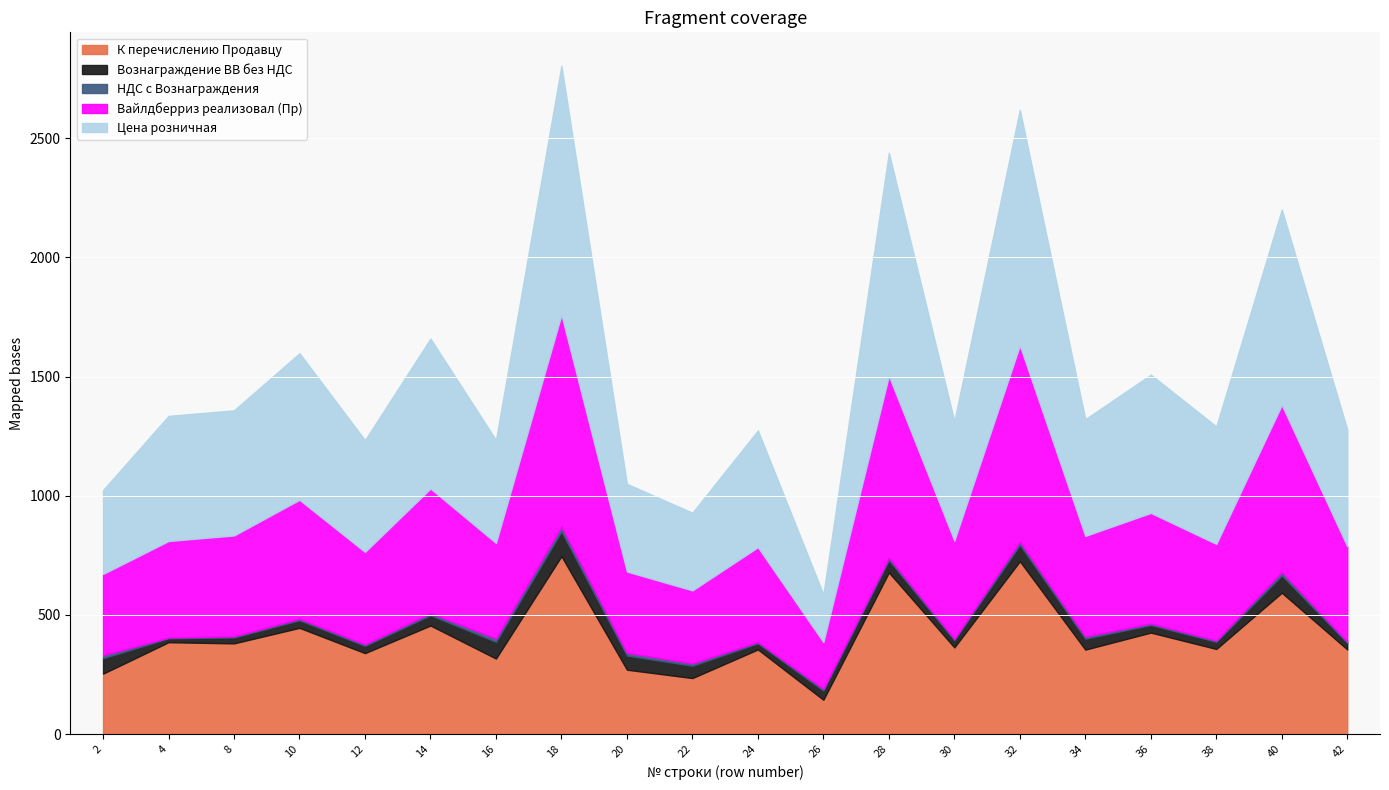

What is the difference between the maximum and minimum values in the Вознаграждение ВВ без НДС series?

87.6